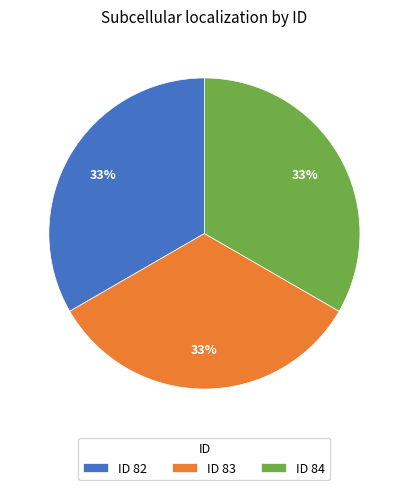

Combined, do ID 84 and ID 83 account for over 50%?

Yes